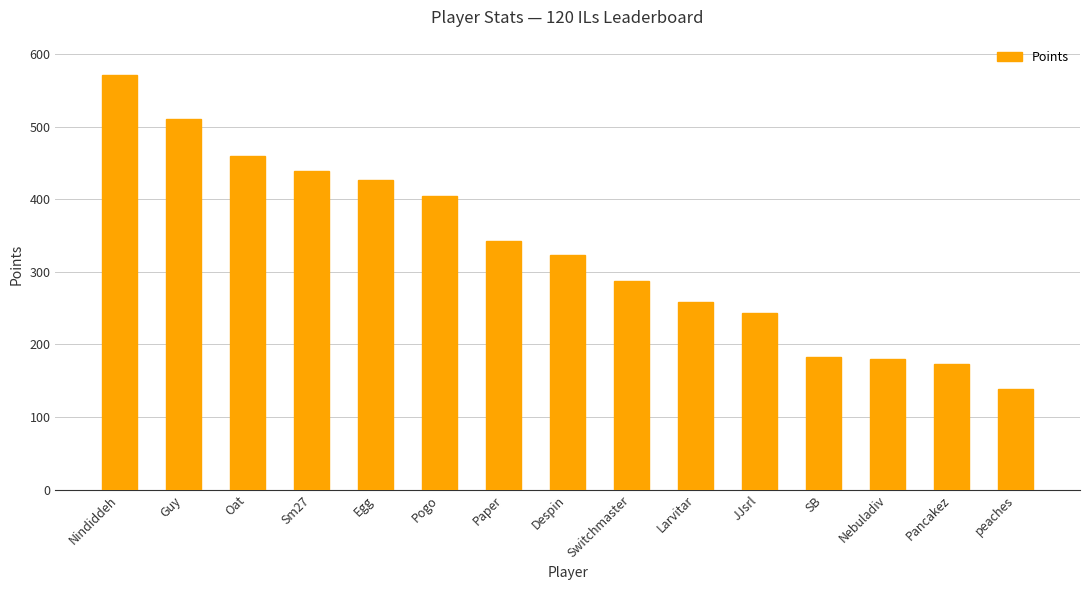

What is the smallest value displayed?

138